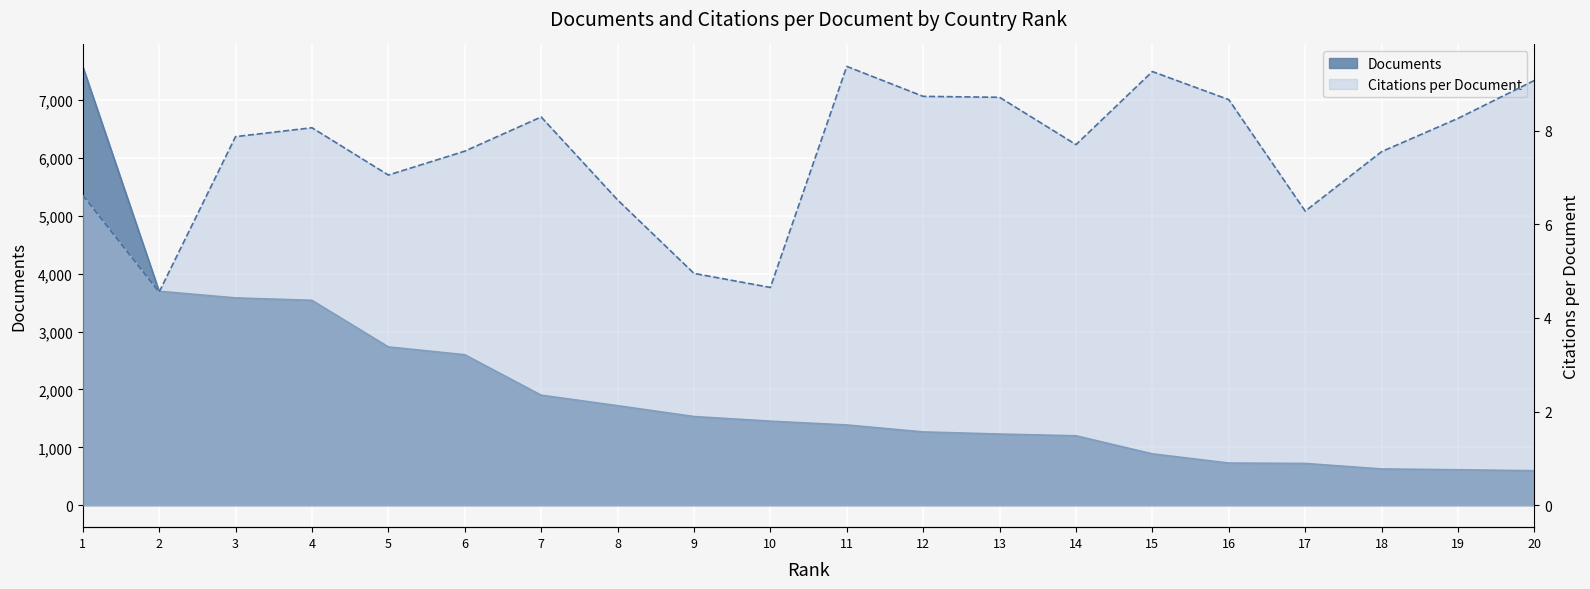

What is the difference between the maximum and minimum values in the Citations per document series?

4.8